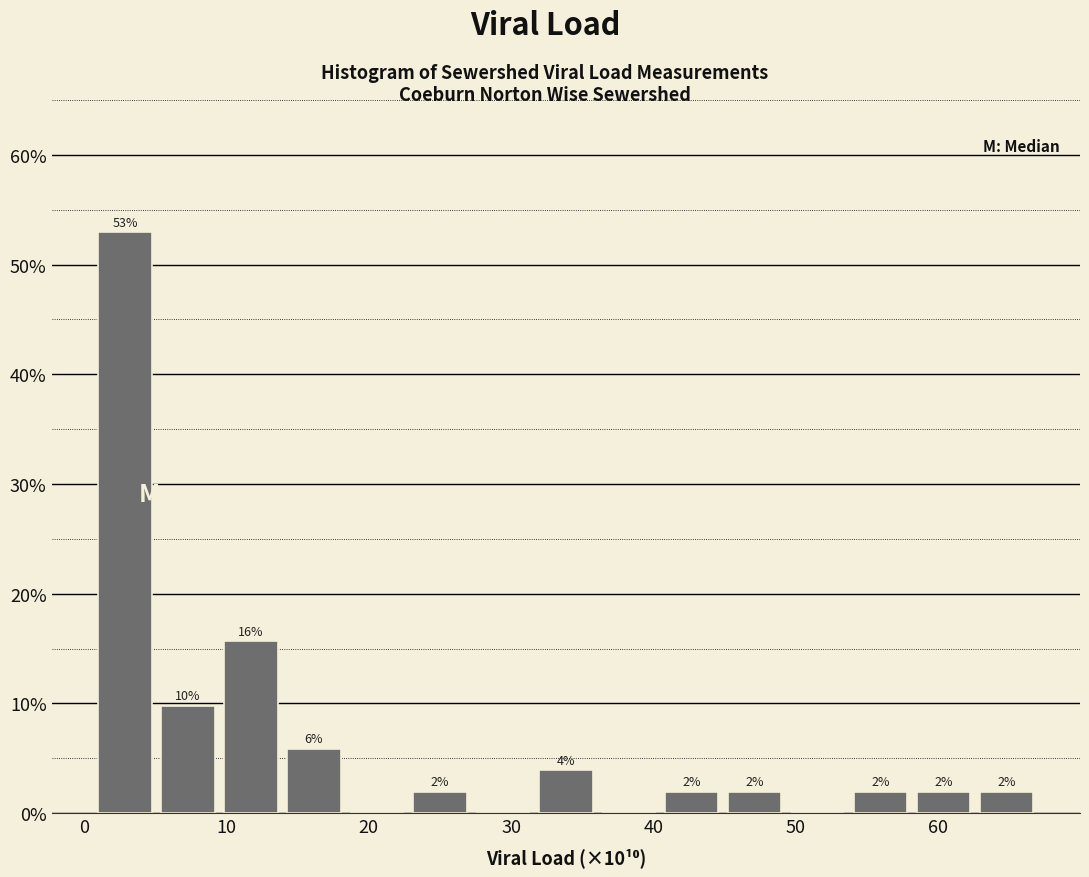

Which range on the x-axis has the tallest bar?

1 to 5